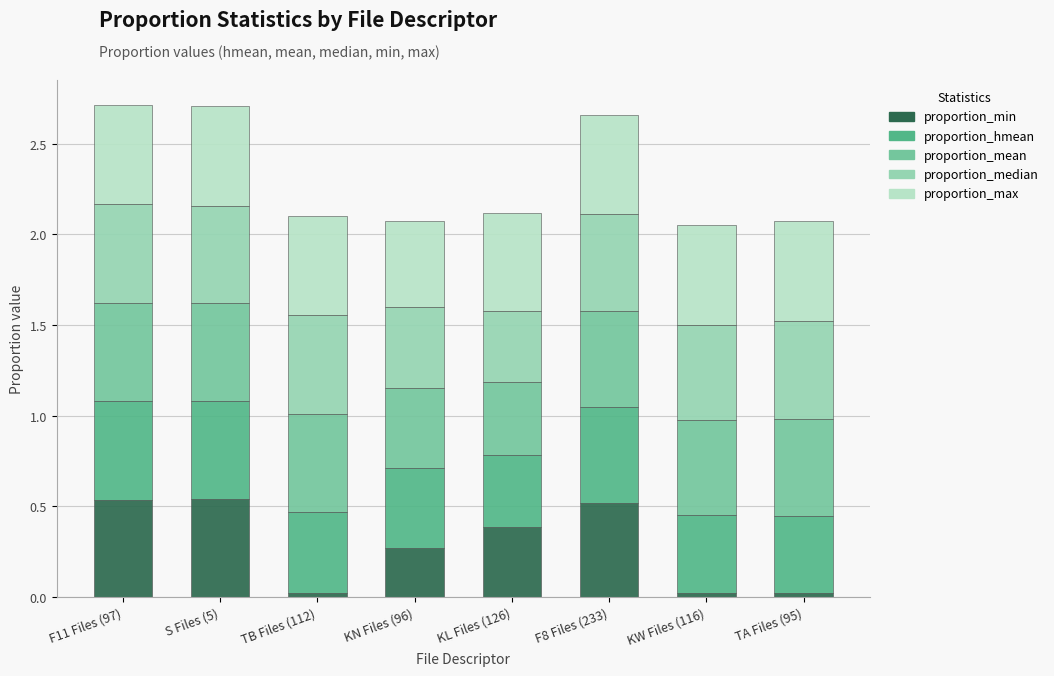

The proportion_min series shows 0.5 at F8 Files (233). True or false?

True